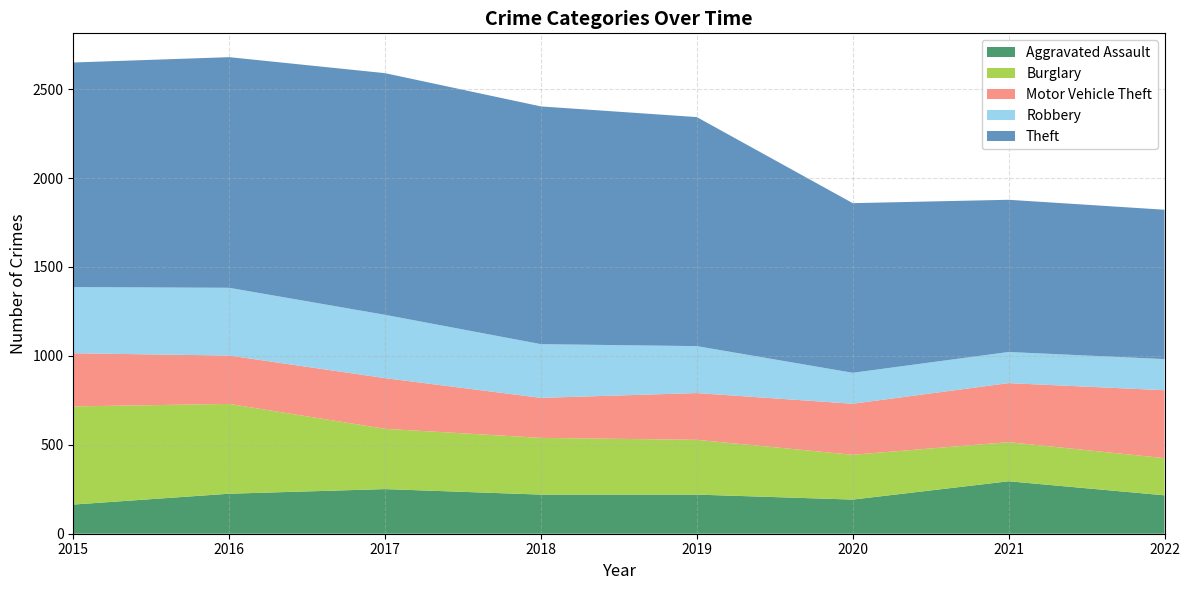

Reading right to left, what are all the values shown in this chart?

Aggravated Assault: 2022=216	2021=295	2020=192	2019=220	2018=220	2017=251	2016=225	2015=164
Burglary: 2022=209	2021=220	2020=252	2019=308	2018=319	2017=339	2016=505	2015=552
Motor Vehicle Theft: 2022=382	2021=332	2020=287	2019=263	2018=225	2017=285	2016=272	2015=299
Robbery: 2022=175	2021=175	2020=174	2019=264	2018=302	2017=356	2016=381	2015=372
Theft: 2022=840	2021=856	2020=954	2019=1288	2018=1337	2017=1359	2016=1297	2015=1263